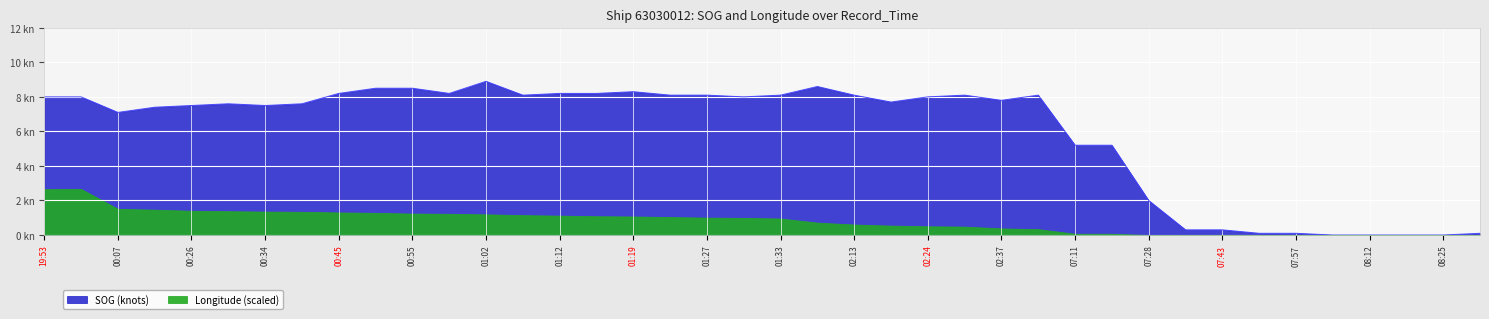

True or false: there are more than 2 points higher than both neighbors.

True